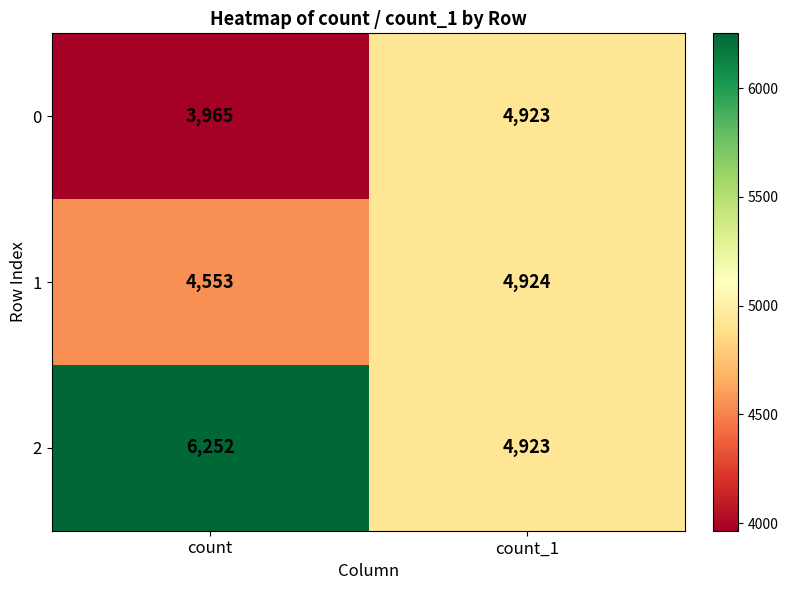

Where is 1 nearest to the value 4738?

count